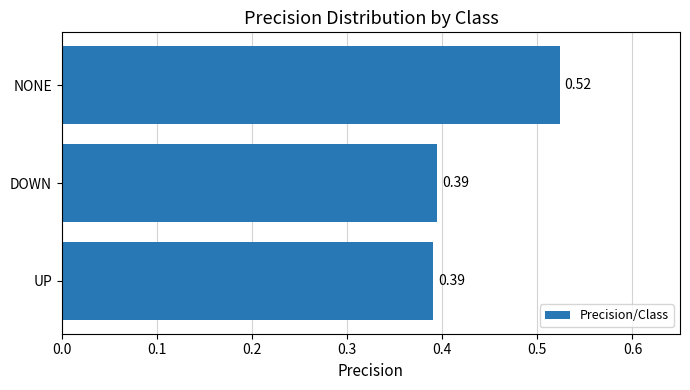

What is the change in value from UP to NONE?

+0.1